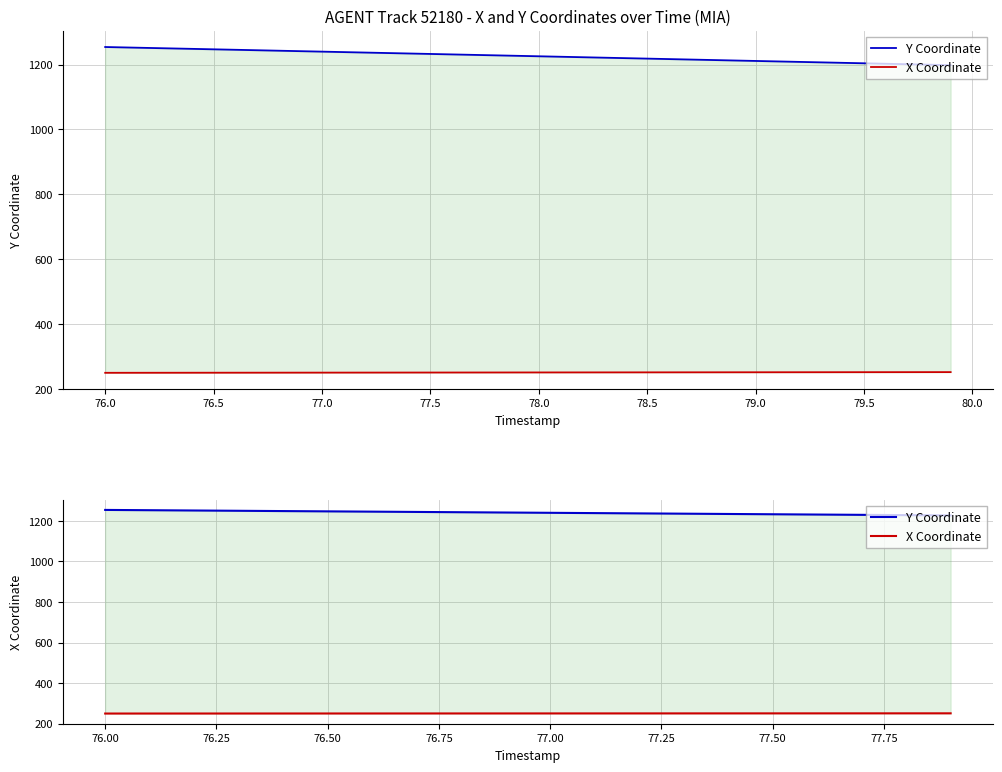

What is the average value of the Y Coordinate series?

1240.6